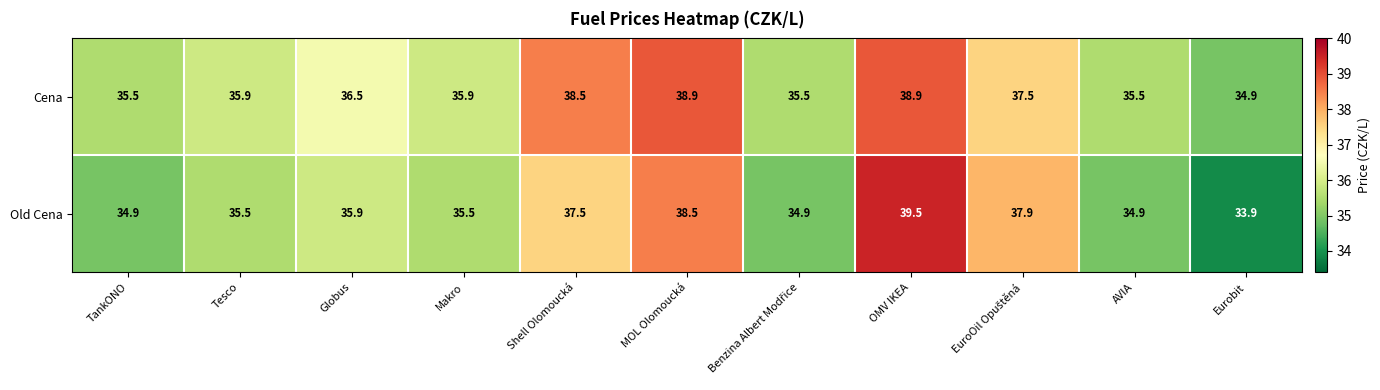

Which series changed the most between Tesco and OMV IKEA?

Old Cena